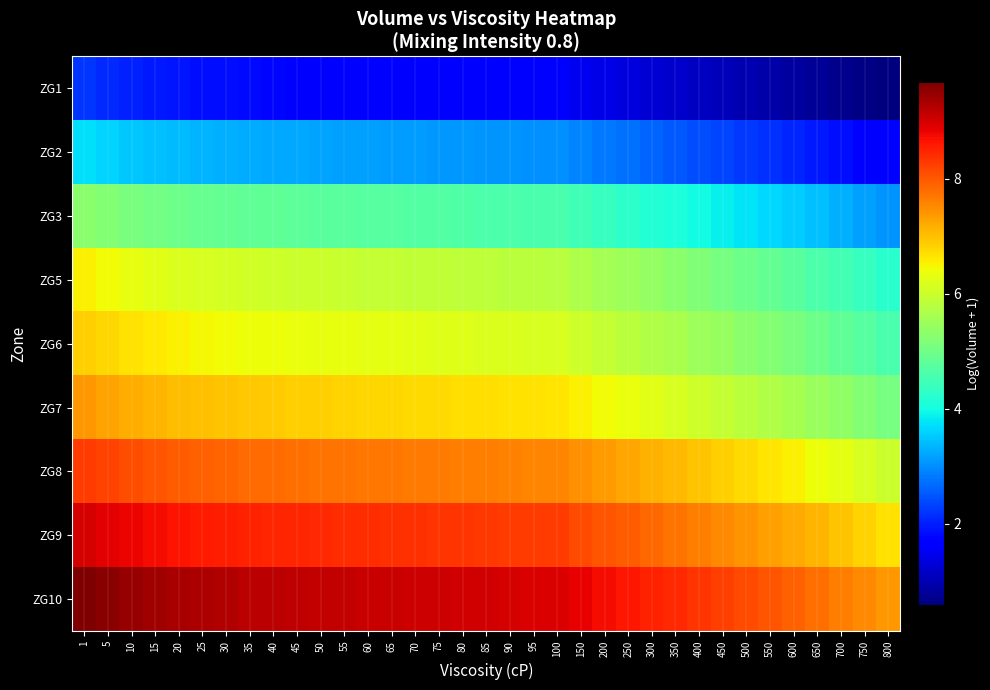

How many distinct data groups are displayed?

9